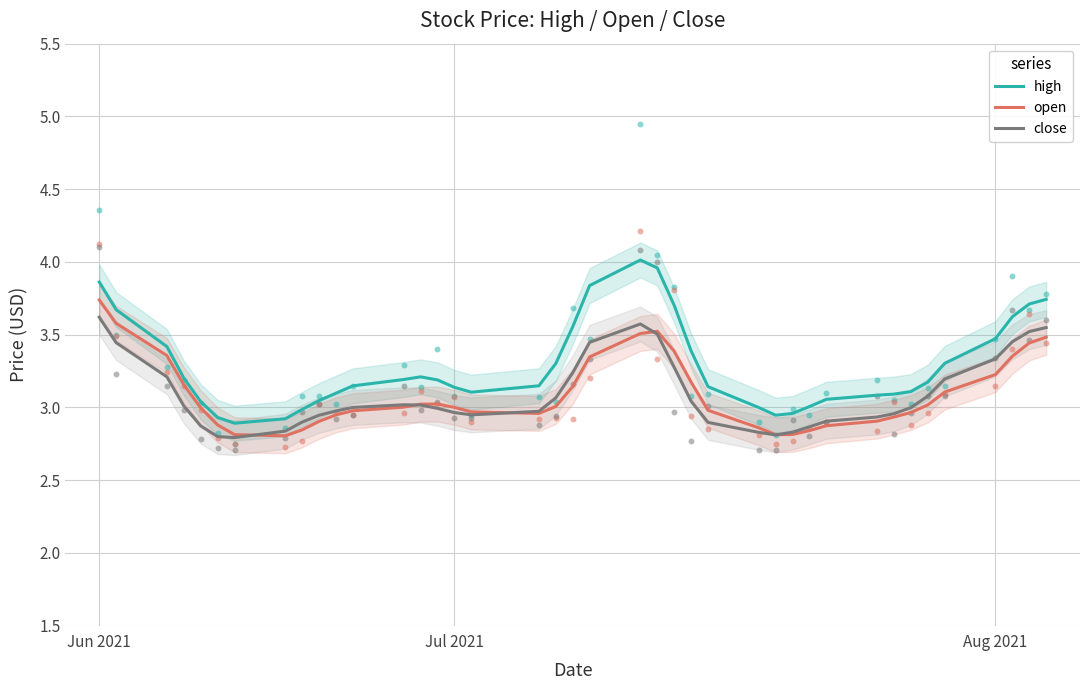

Which series has the largest total across all categories?

high